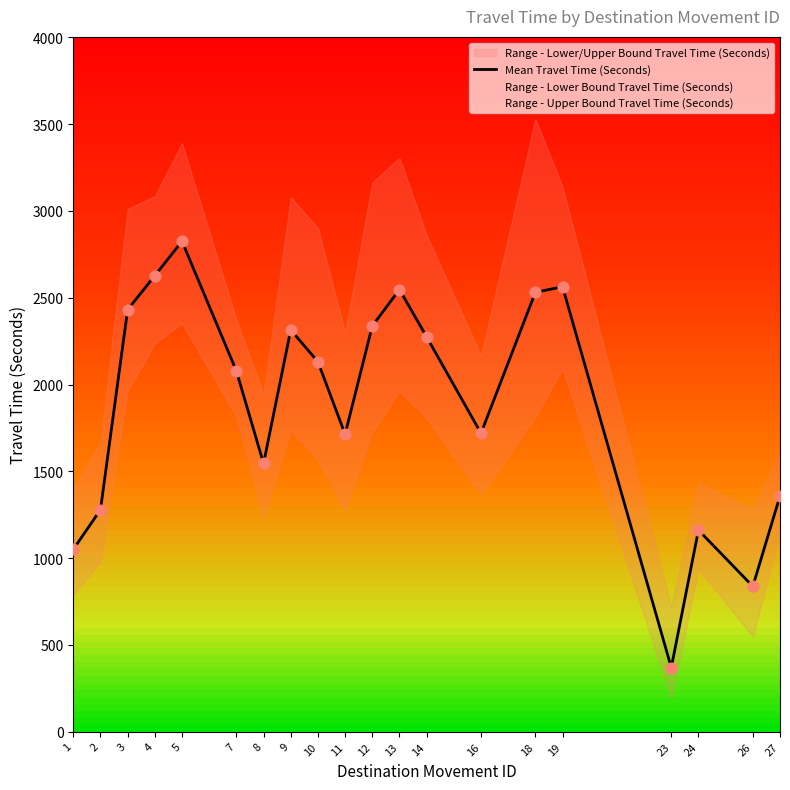

What is the change in value from 14 to 24?

-1113